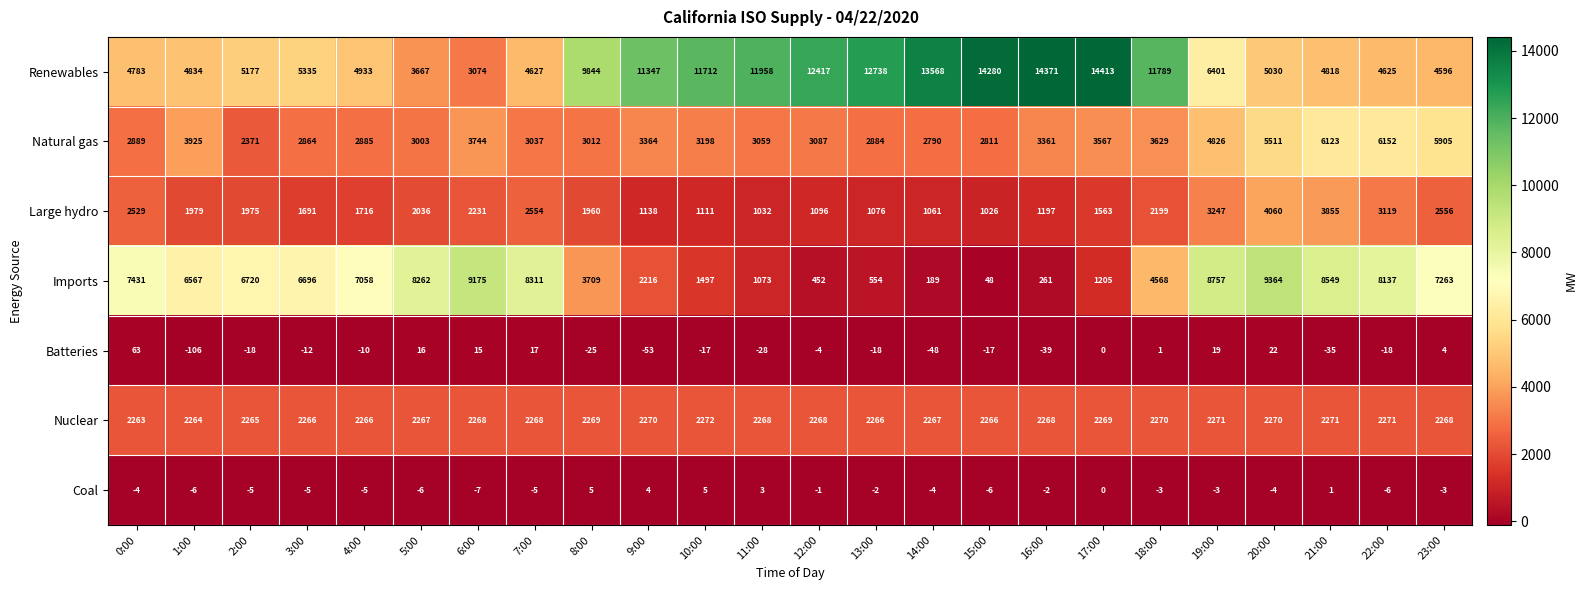

What is the difference between the second highest and second lowest values in the Renewables series?

10704